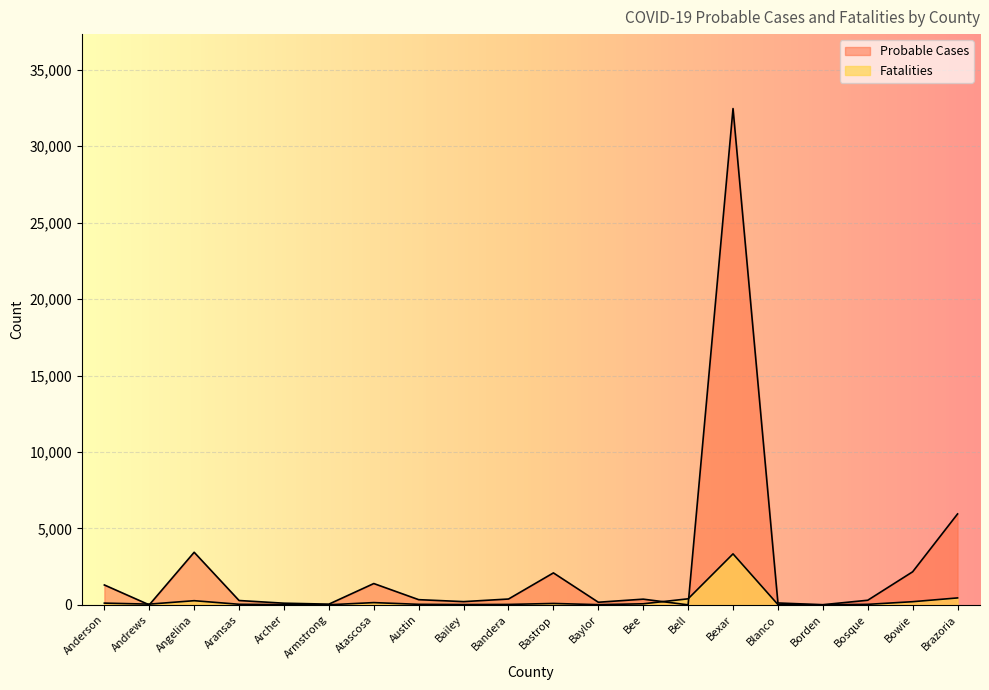

At which category is the sum across all series the highest?

Bexar